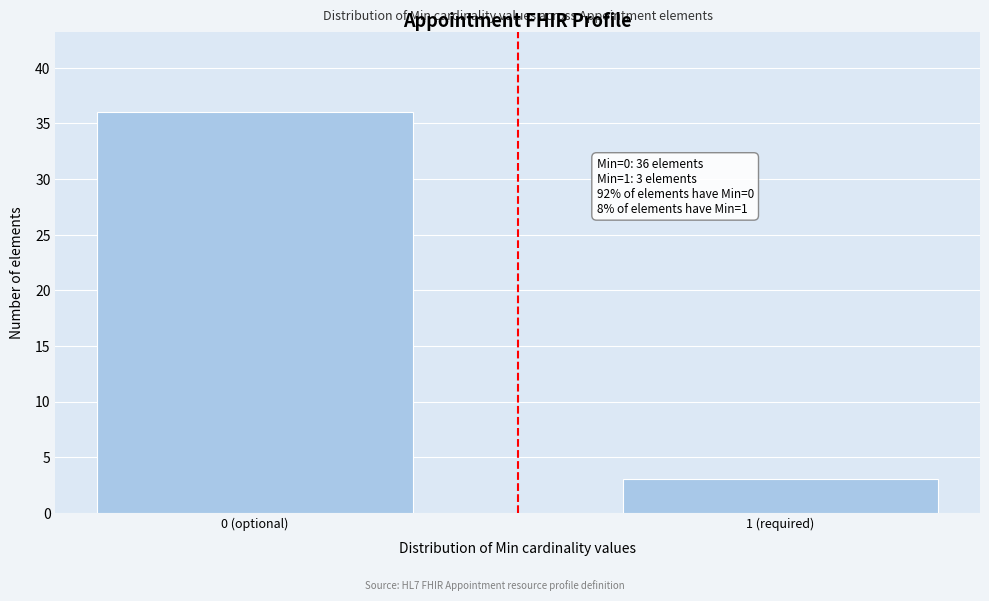

Reading left to right, transcribe all the data shown in this chart.

36	3